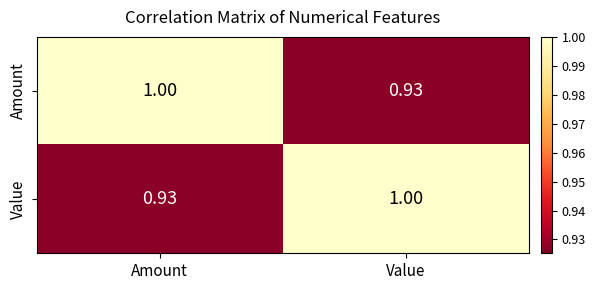

Rank the series at Value from highest to lowest value.

Value, Amount